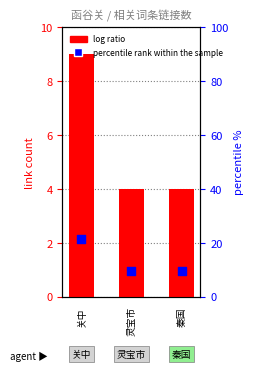

Which series has the largest Y range (max minus min)?

percentile rank within the sample